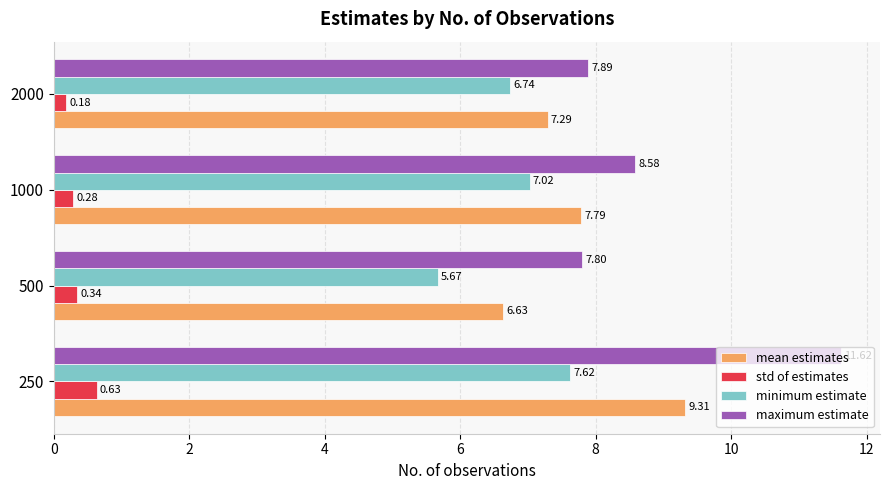

Which category has the lowest value across all series?

2000